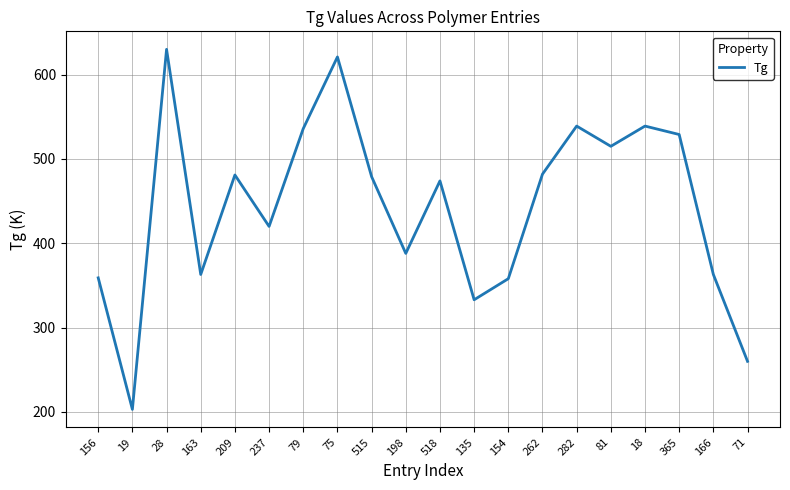

Read the value at 19, to the nearest 10.

200